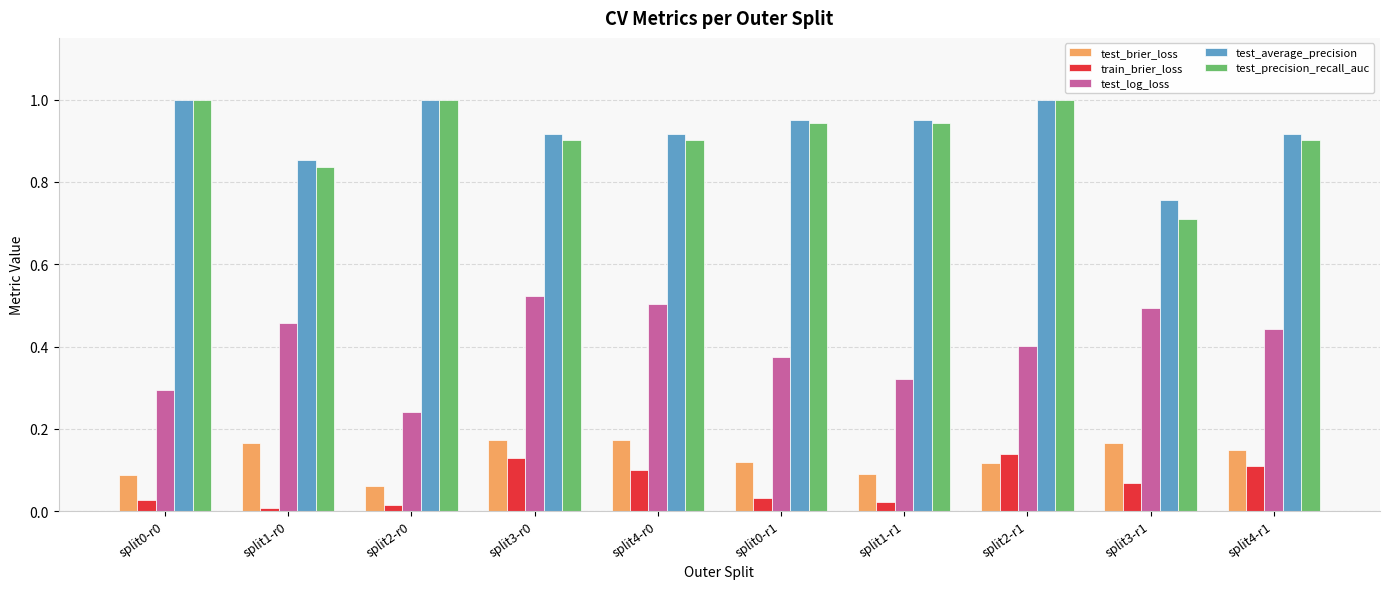

Is it true that test_brier_loss equals 0.1 at split2-r1?

True